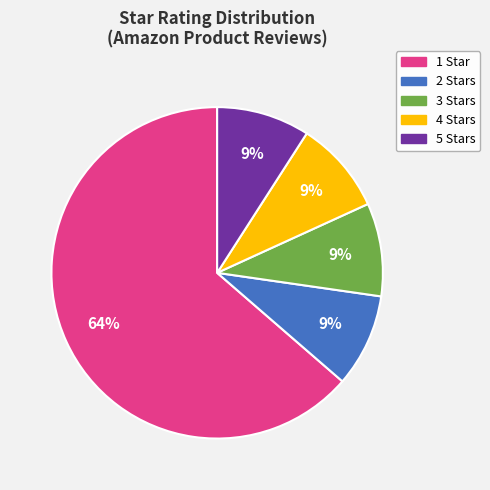

To the nearest percent, what is the average slice percentage?

20%